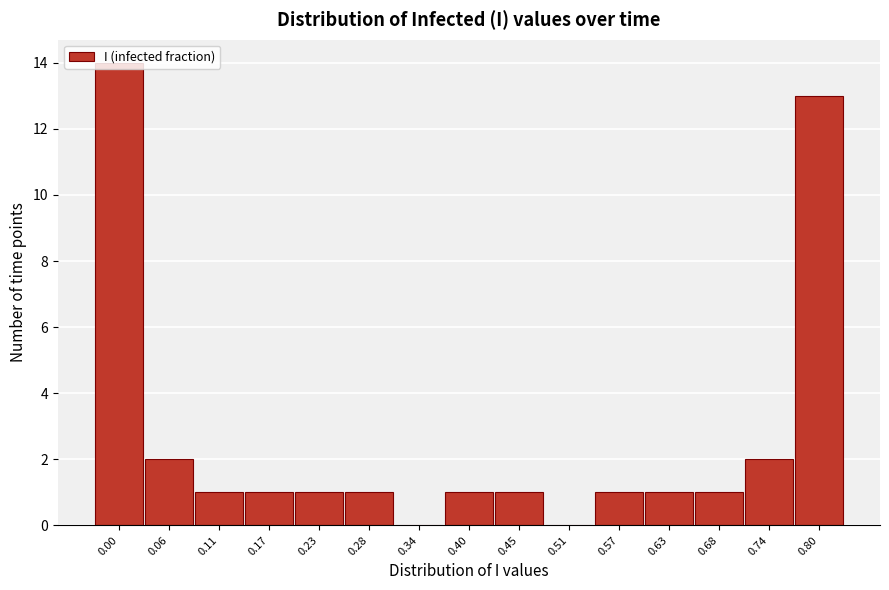

What is the sum of all values?

40